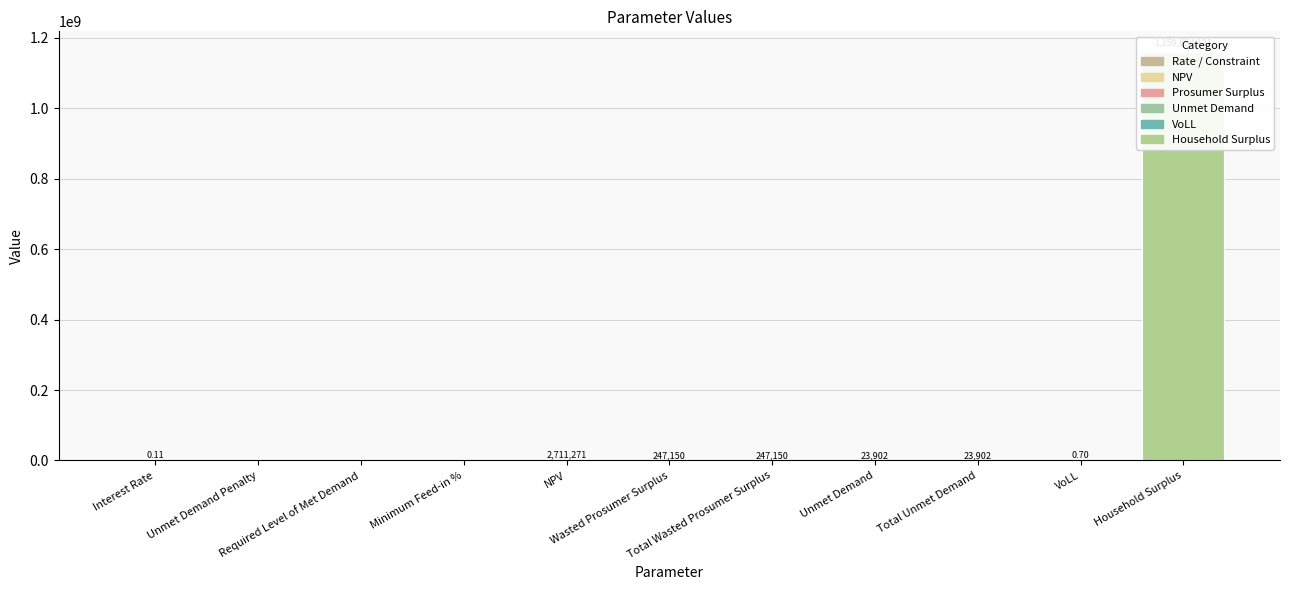

What is the label of the 11th bar from the left?

Household Surplus